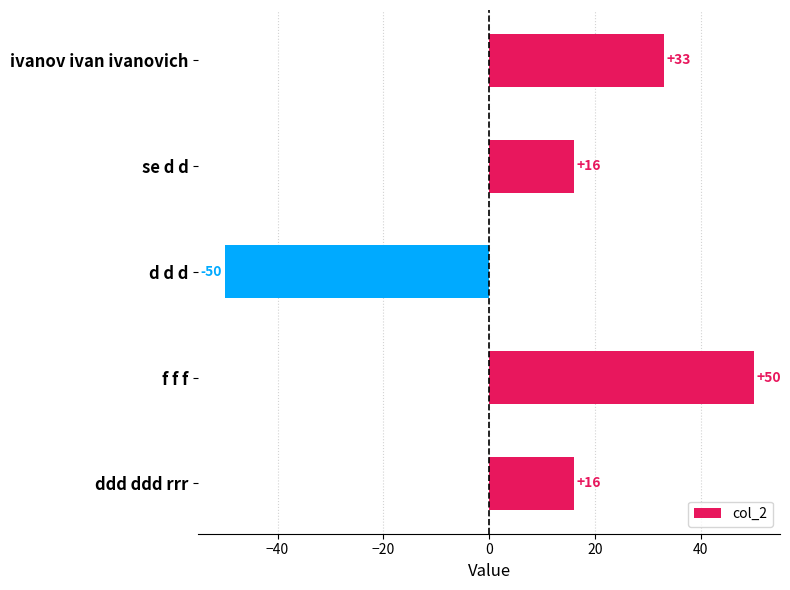

Count the values in the range 16 to 33.

3